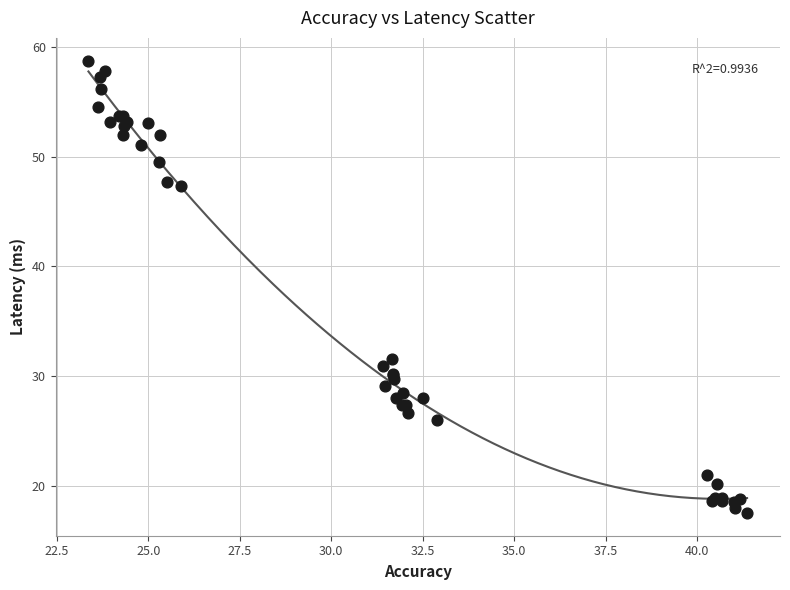

What Y value in the scatter plot is closest to 38?

31.6